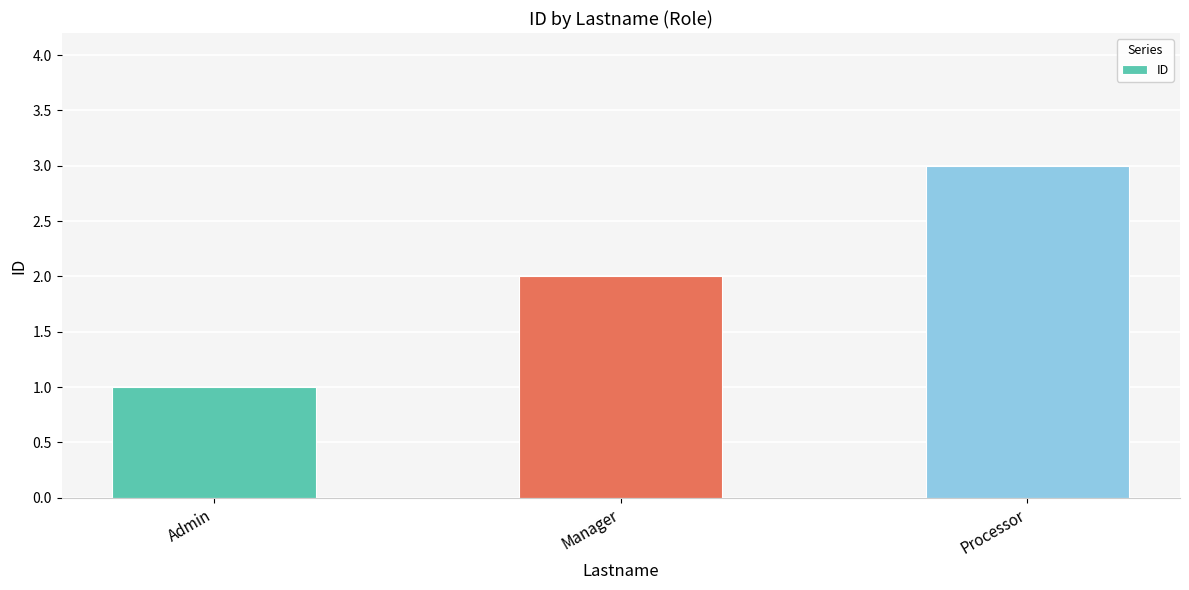

How many data points are less than 2?

1